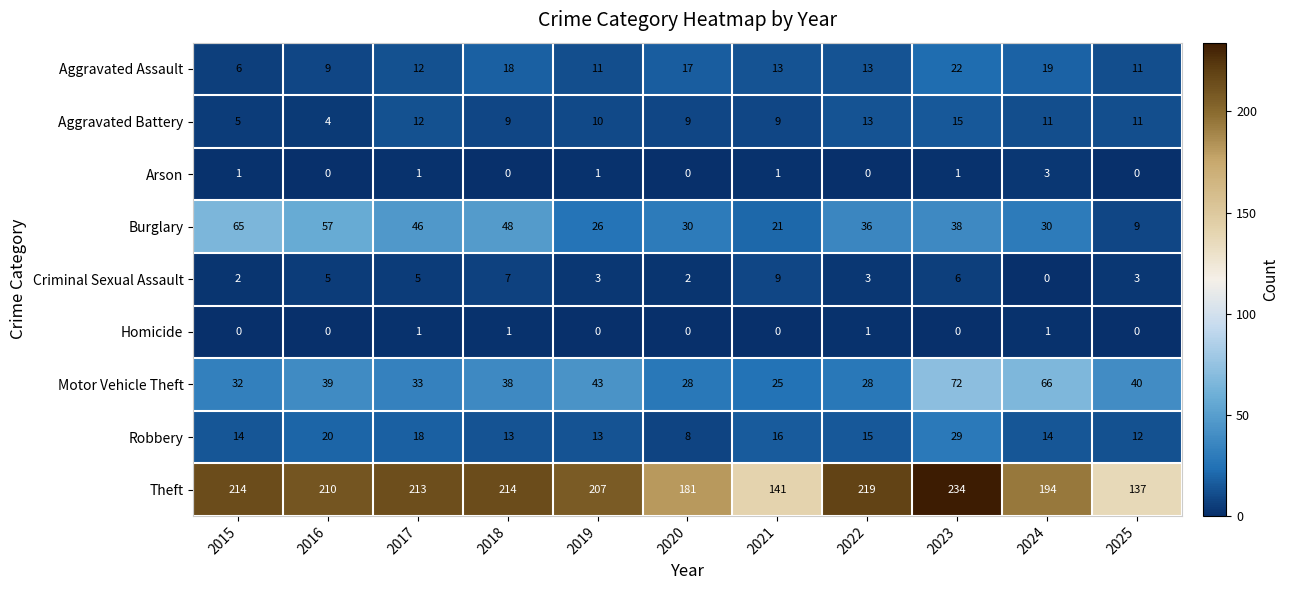

What is the difference between the maximum and second lowest values in the Aggravated Assault series?

13